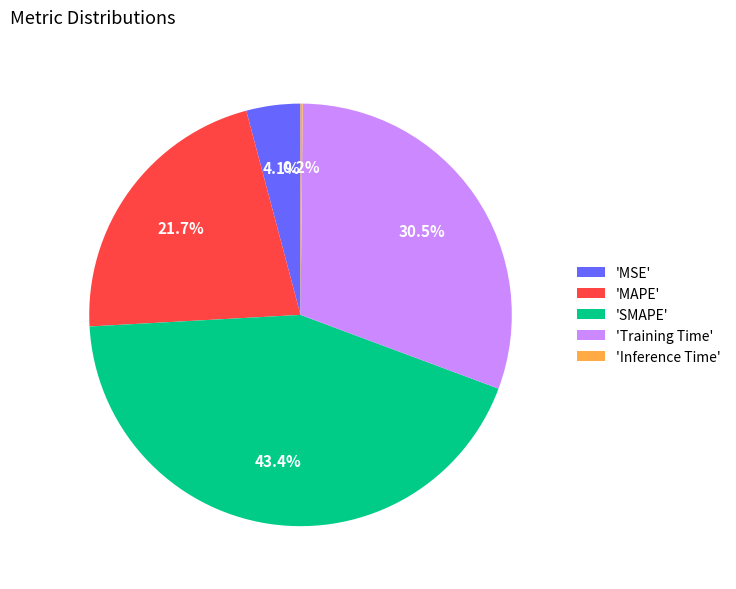

What is the largest slice in the pie chart?

'SMAPE'